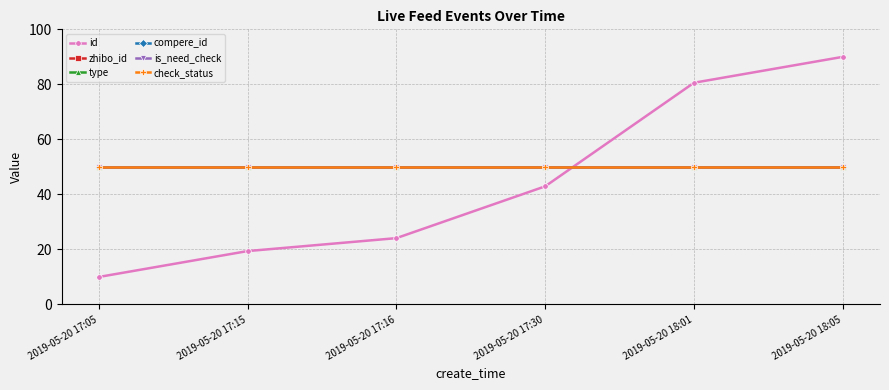

Is this an area chart (filled region under the line)?

No